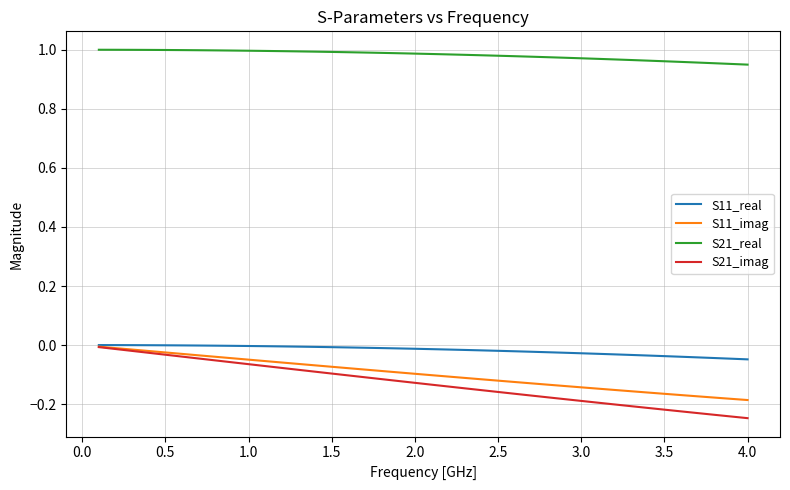

True or false: S11_real and S21_real intersect in this chart.

False